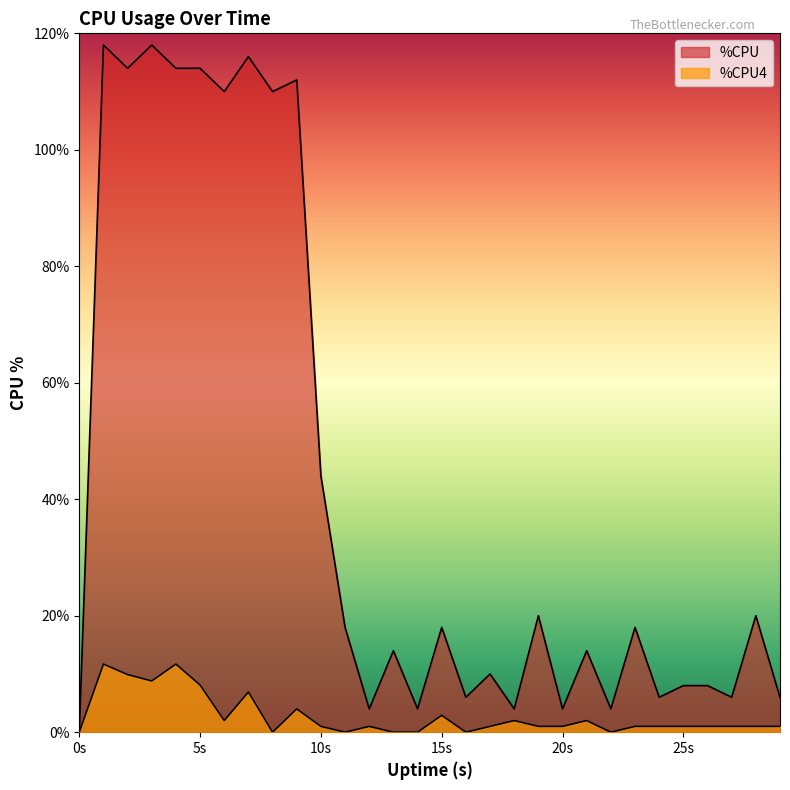

True or false: %CPU4 and %CPU cross at least once.

False